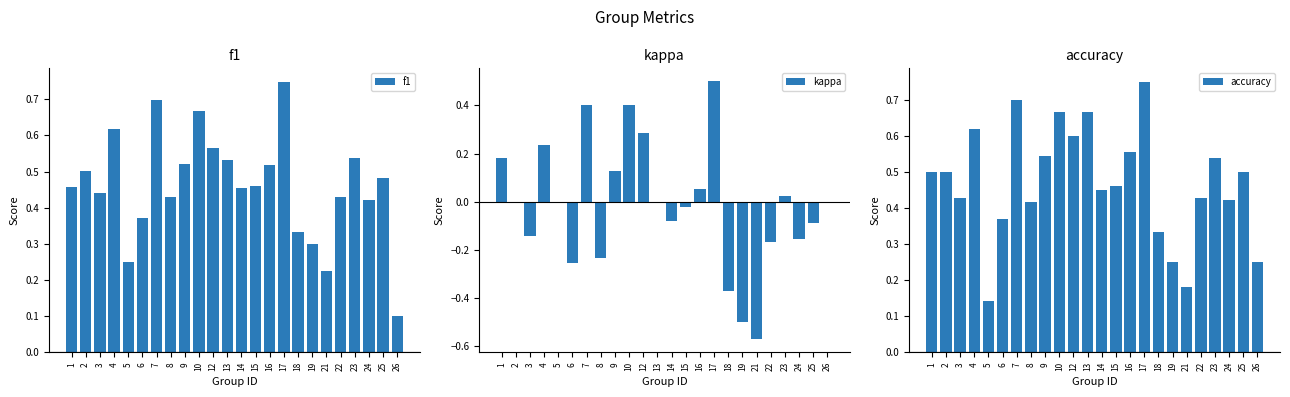

Count the f1 values in the range 0 to 1.

24